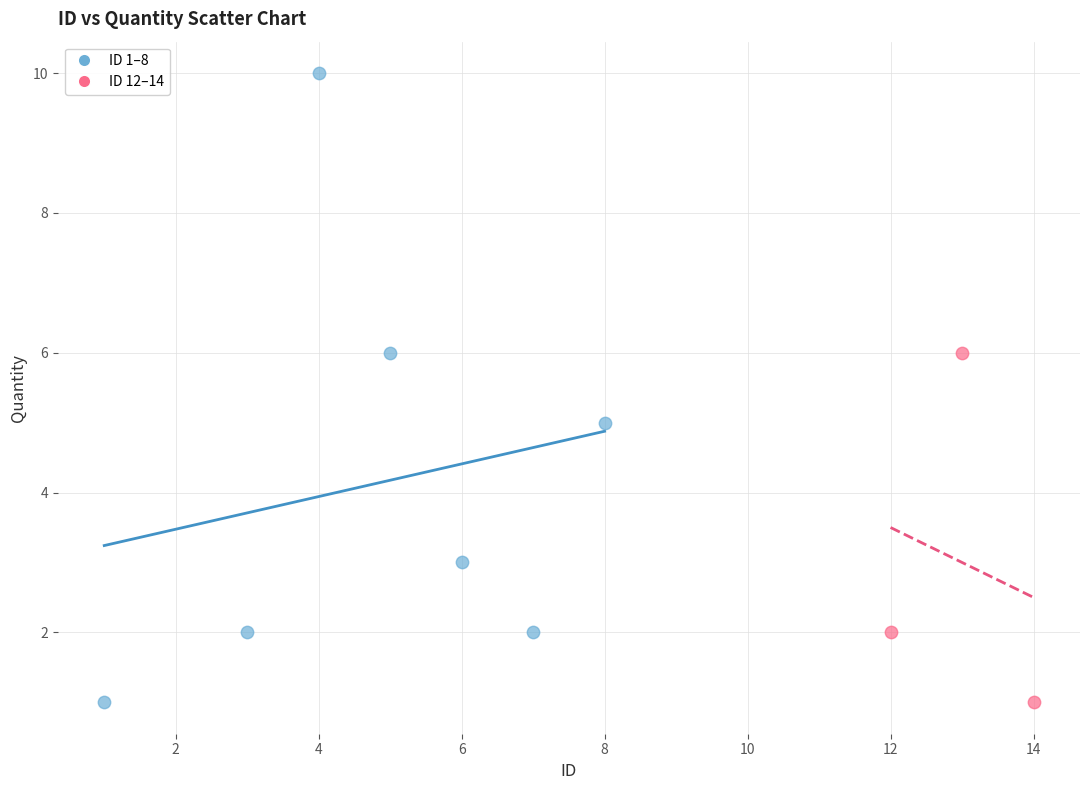

Which series reaches the maximum Y coordinate?

ID 1–8